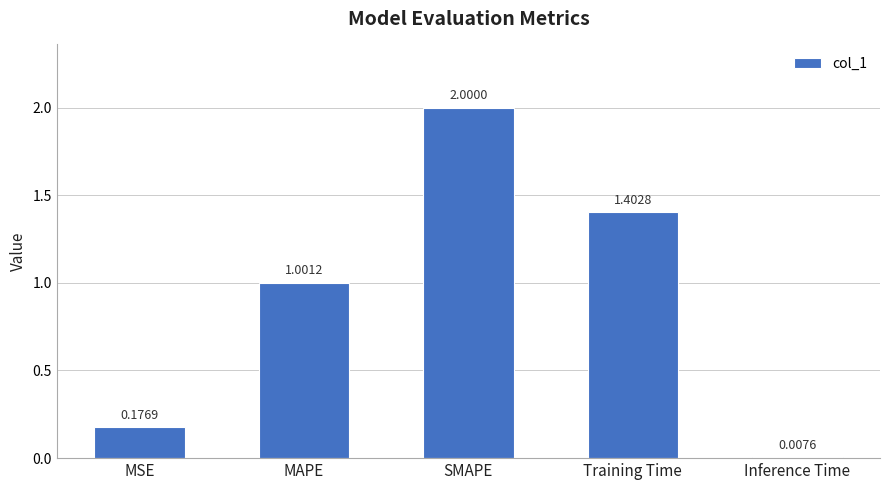

List the labels in order of value, smallest first.

Inference Time, MSE, MAPE, Training Time, SMAPE